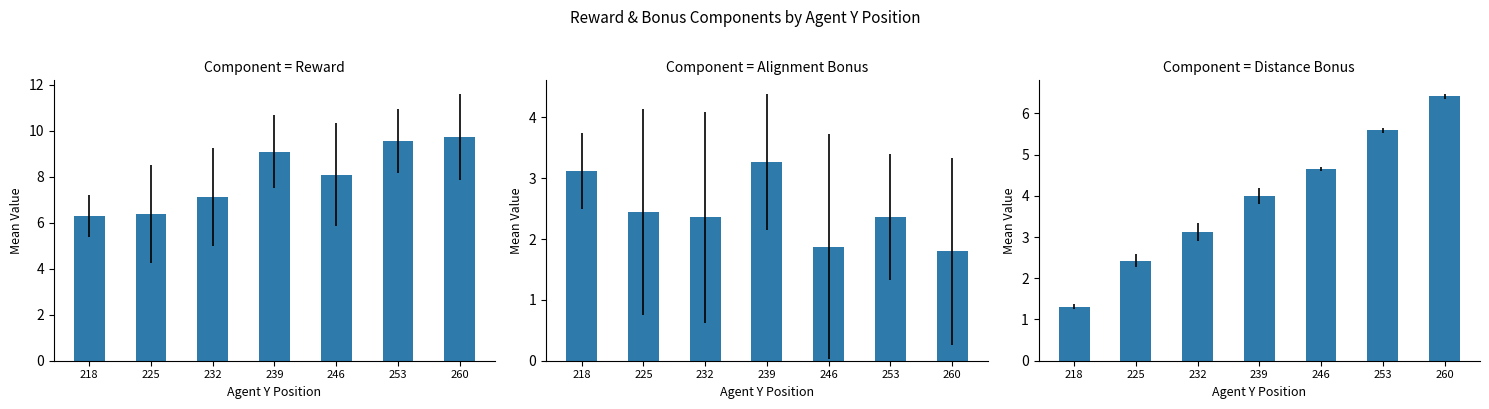

Which series has the largest total across all categories?

reward